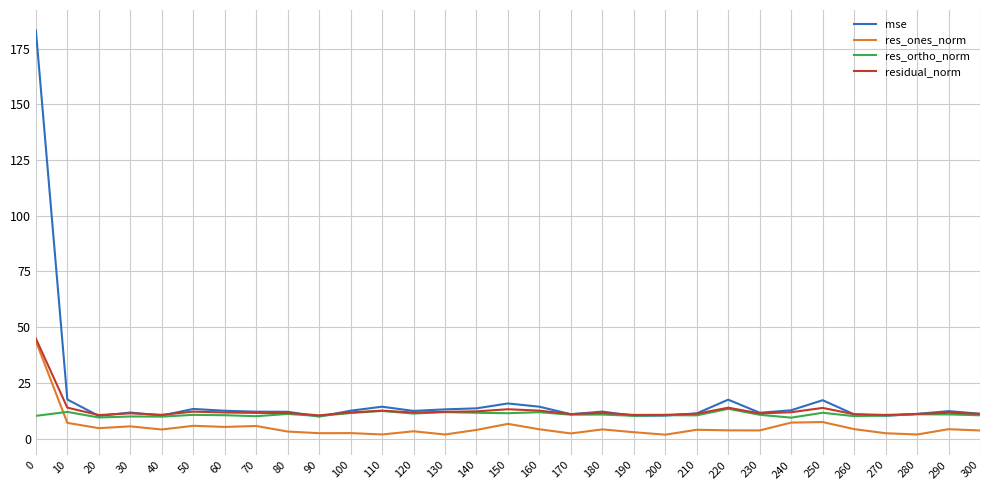

How many categories are shown in the chart?

31